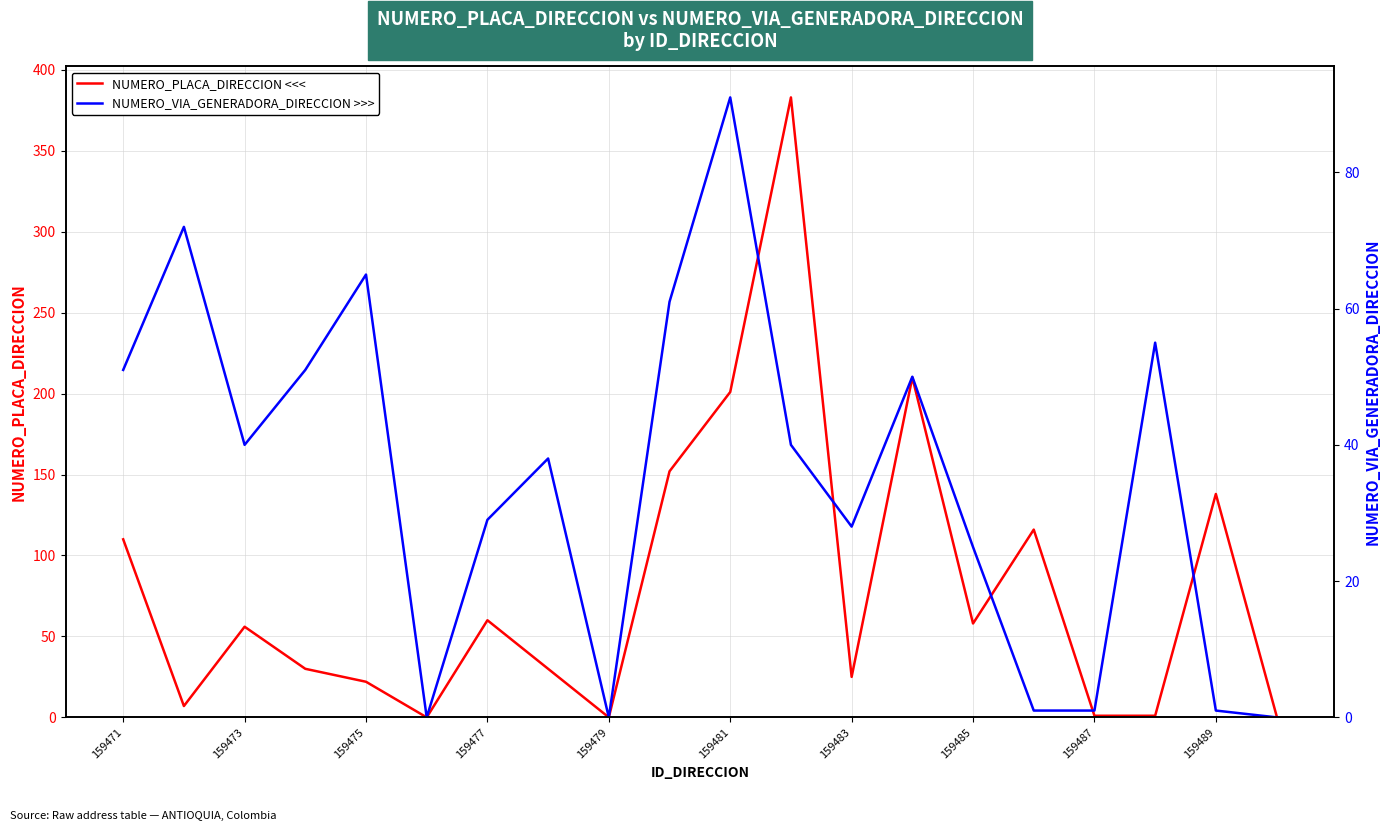

At which label does NUMERO_PLACA_DIRECCION <<< first exceed 56?

159471